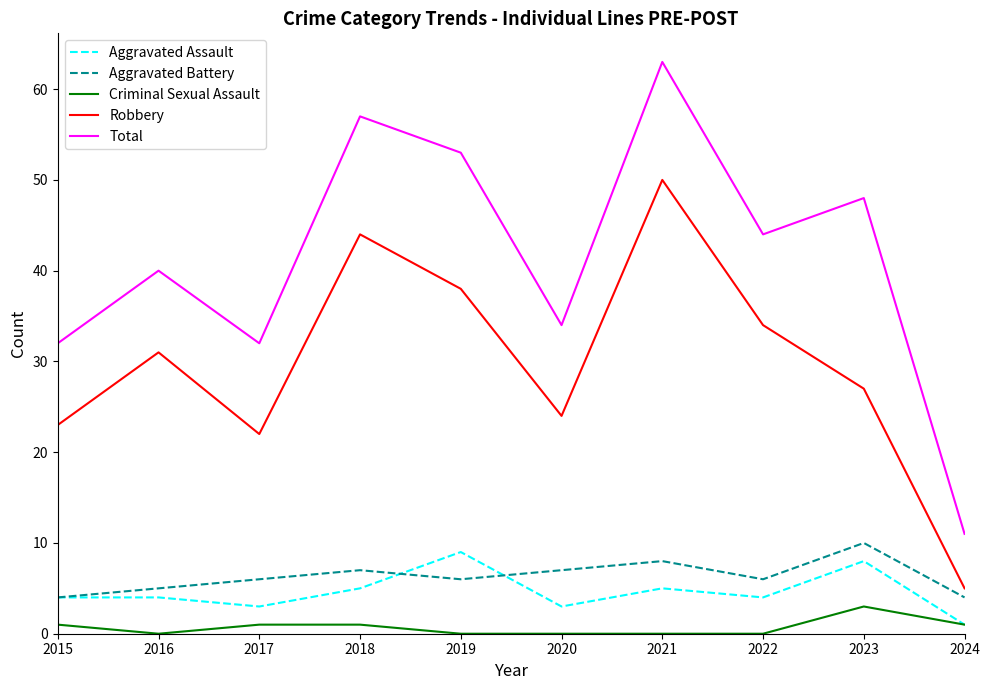

What is the lowest value of the Robbery series?

5